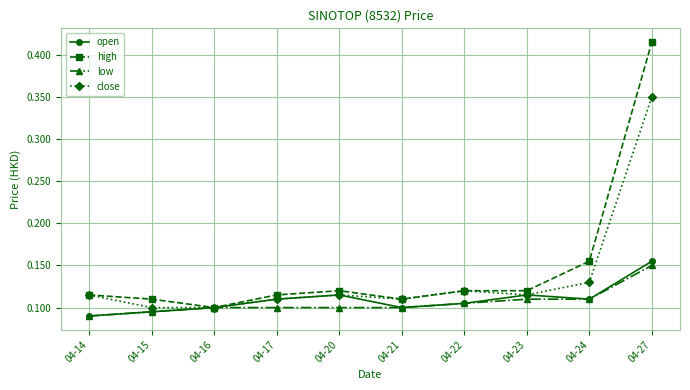

The open series shows 0.1 at 04-16. True or false?

True